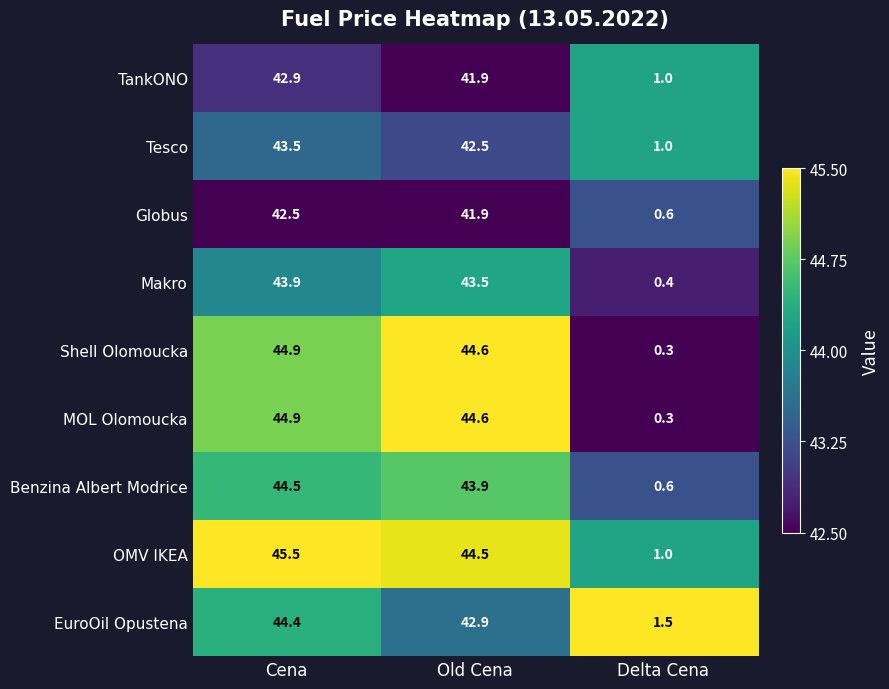

What is the maximum value shown in the chart?

45.5